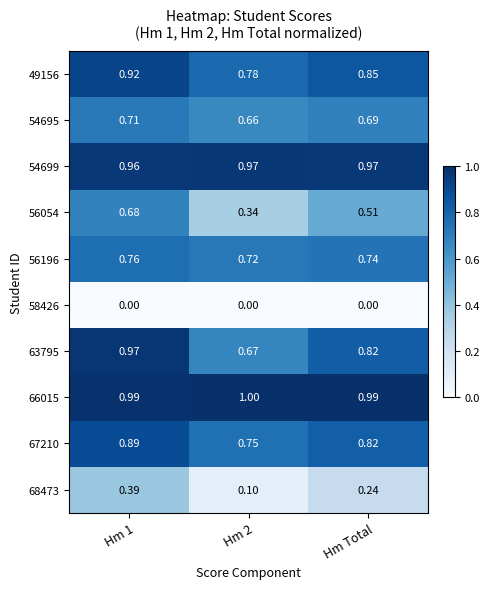

Is the value of 49156 at Hm Total greater than the value of 54695 at Hm 2?

Yes